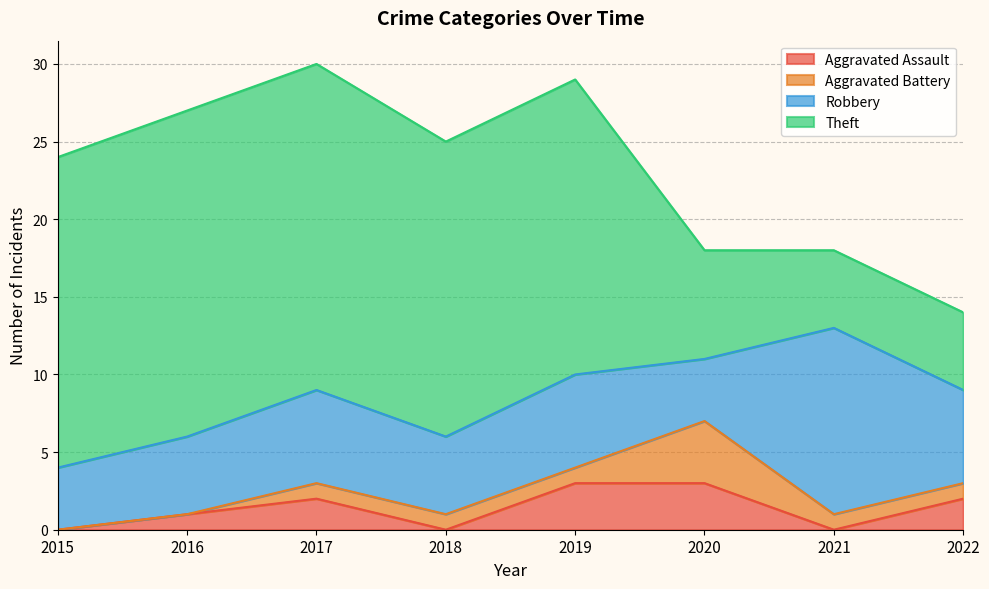

What is the highest value of the Aggravated Assault series?

3